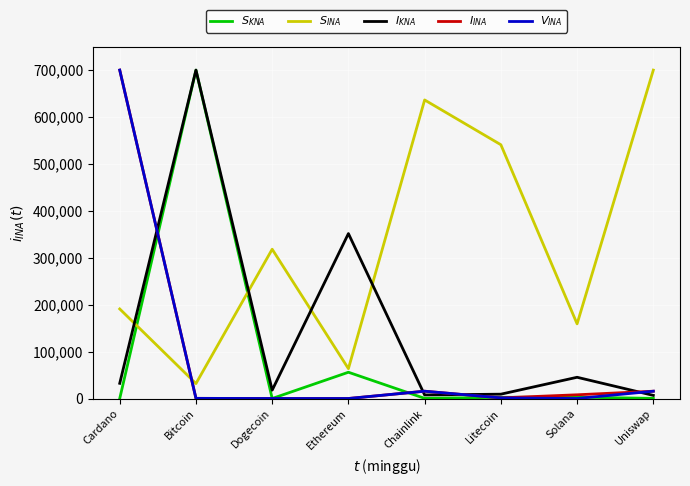

What is the difference between the highest and lowest values at Ethereum?

351532.0